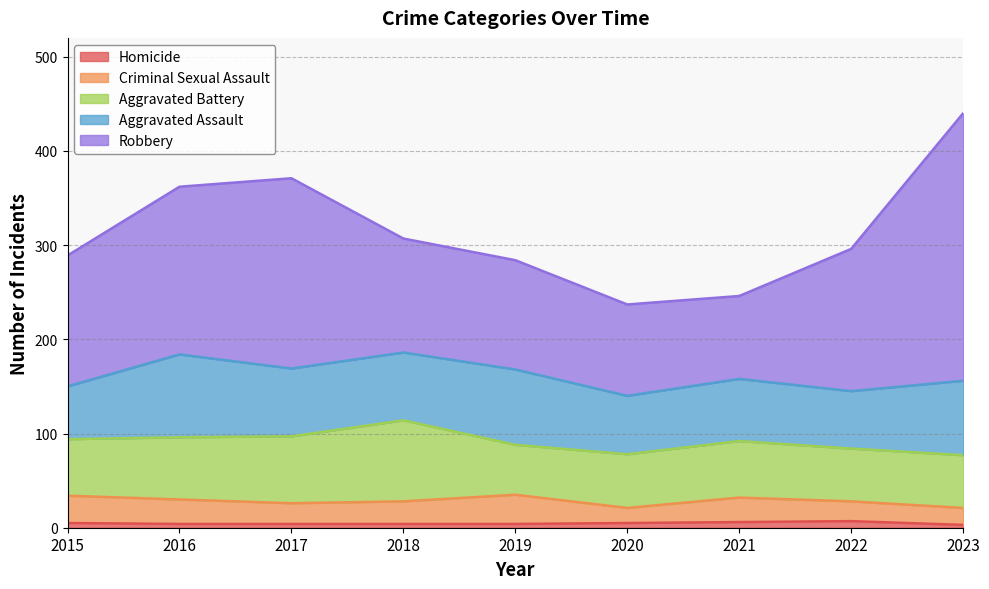

Which category has the lowest value in the Aggravated Battery series?

2019